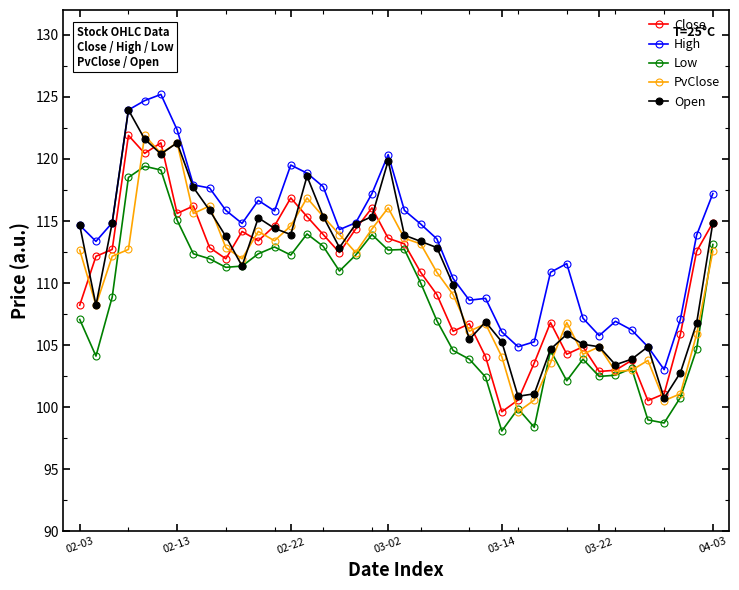

True or false: PvClose has more than 2 interior local peaks.

True